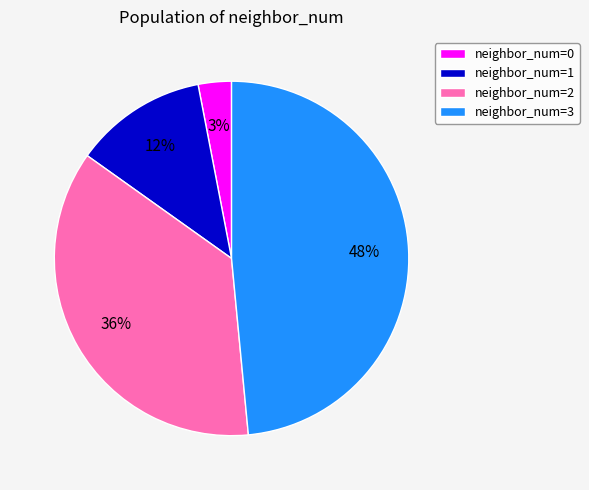

True or false: neighbor_num=1 accounts for 24% of the total.

False